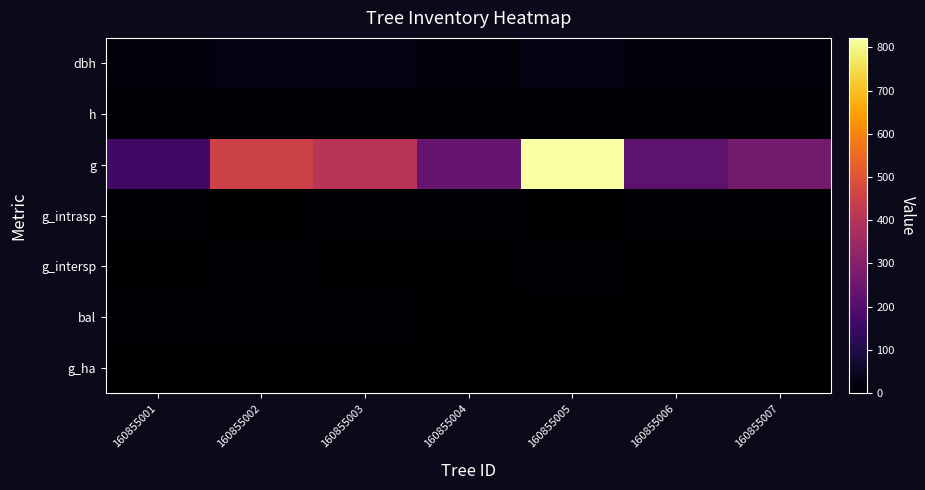

Which series has the largest range (max minus min)?

g